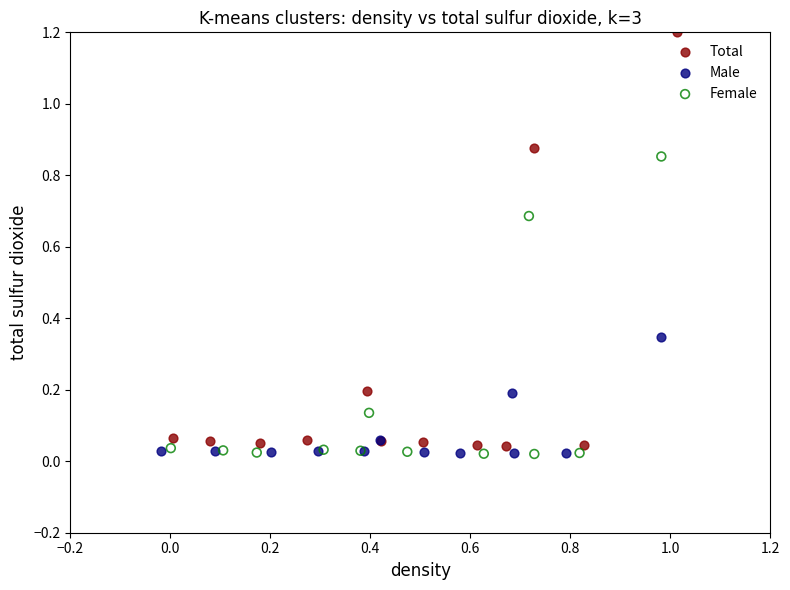

Which series reaches the maximum Y coordinate?

Total